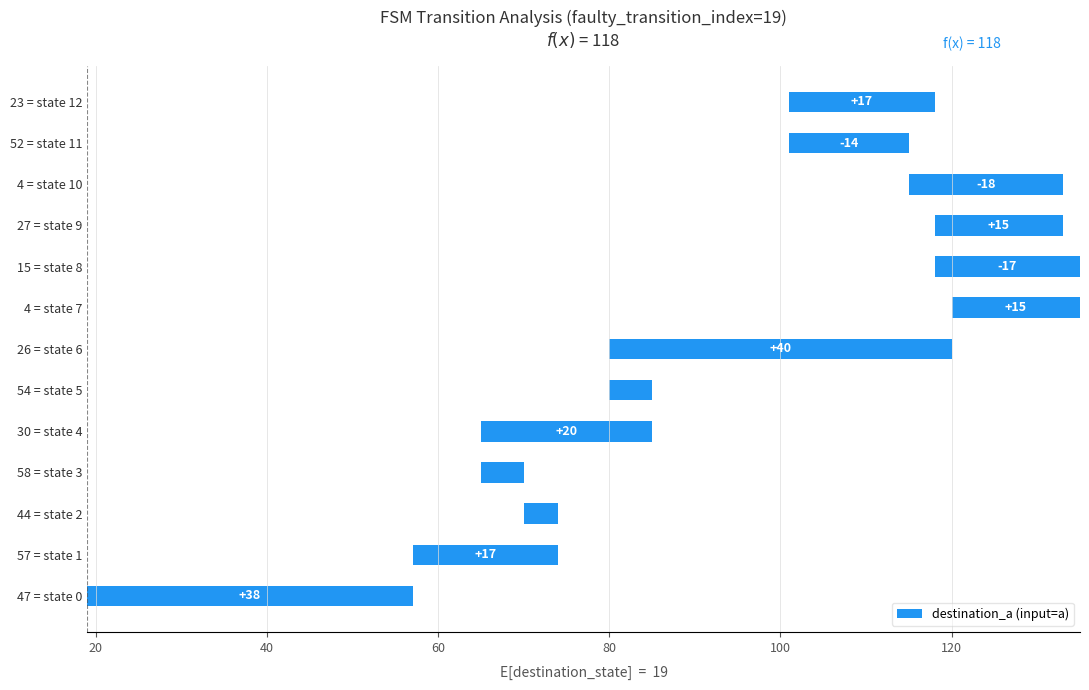

What is the difference between the values at 52 = state 11 and 54 = state 5?

9